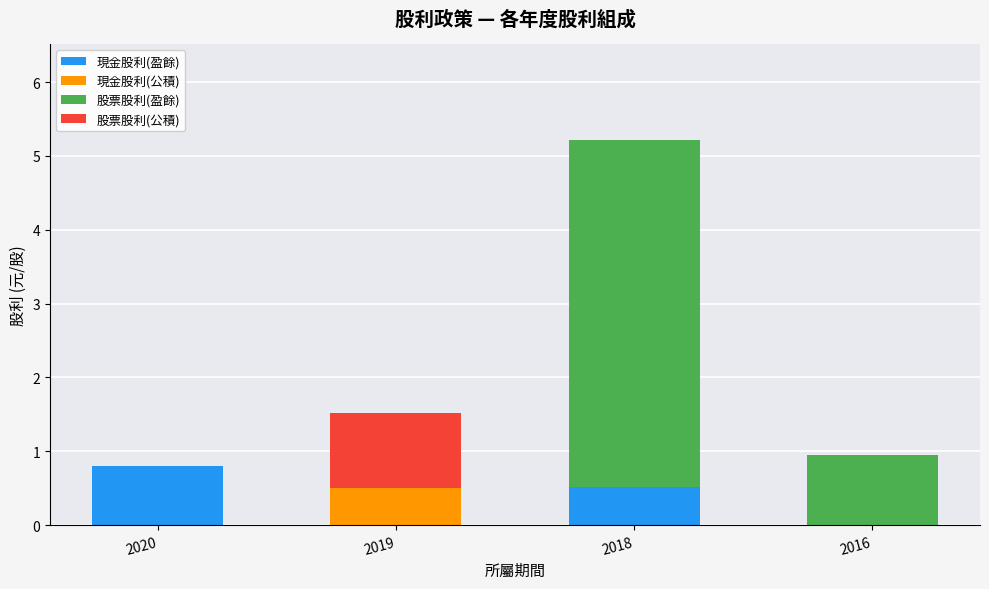

Which category has the highest value in the 現金股利(盈餘) series?

2020